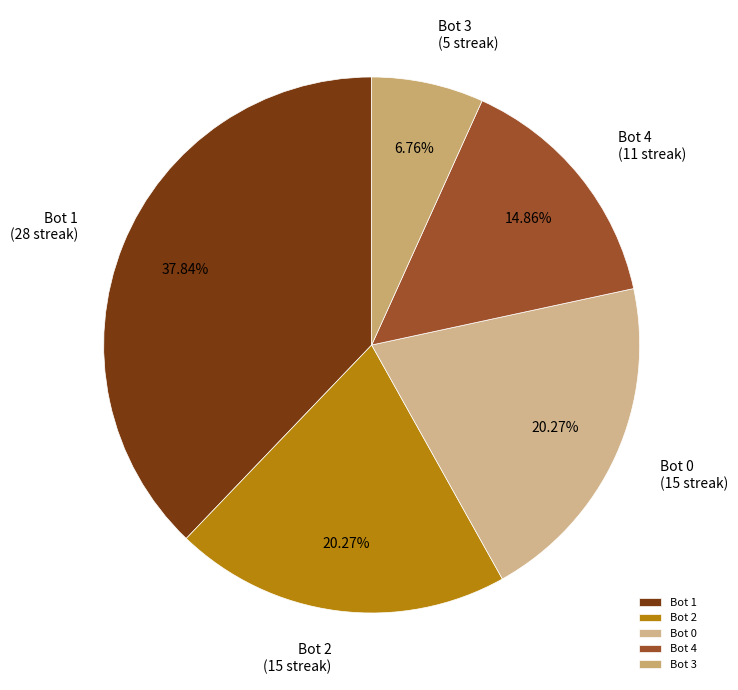

Count the number of slices in the pie.

5